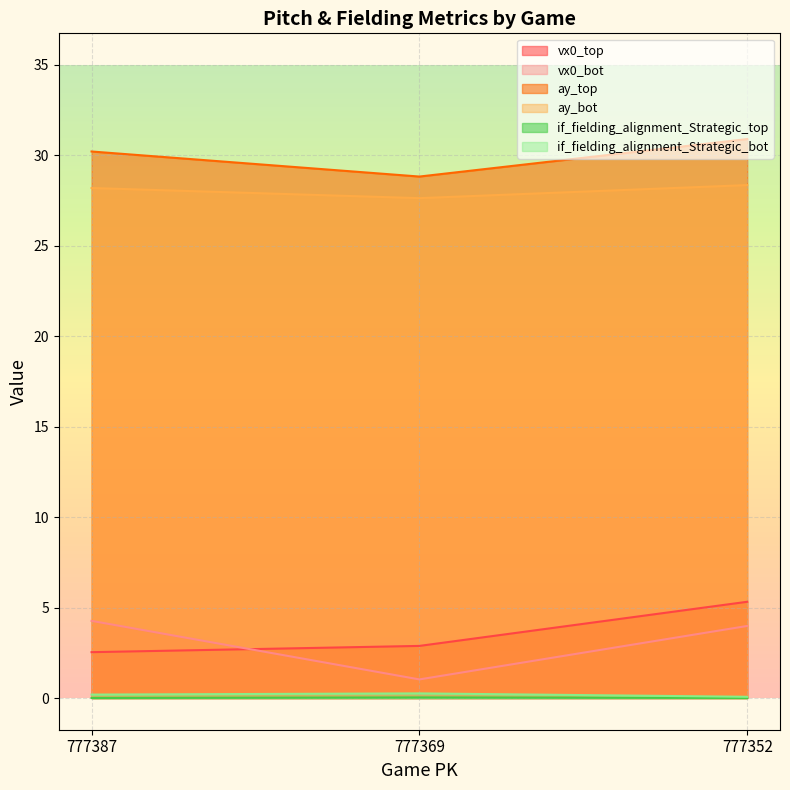

The value of vx0_bot at 777387 is 5.6. True or false?

False